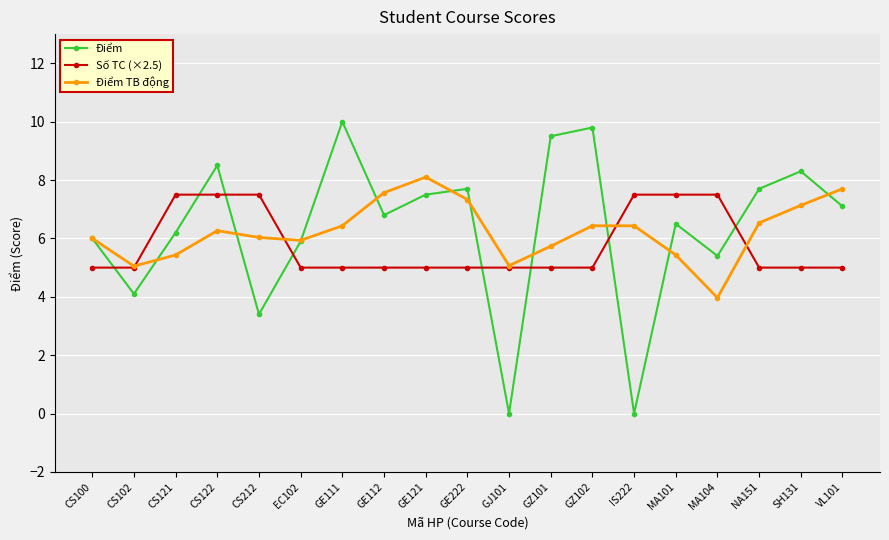

What are all the series names shown in the legend?

Điểm, Số TC (×2.5), Điểm TB động